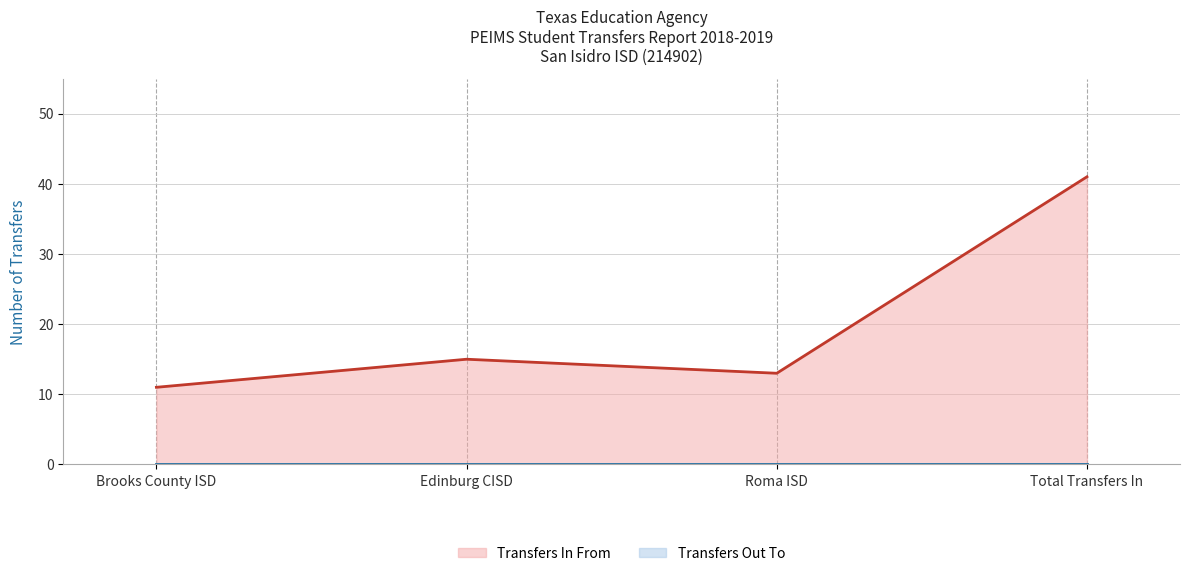

What is the greatest value displayed?

41